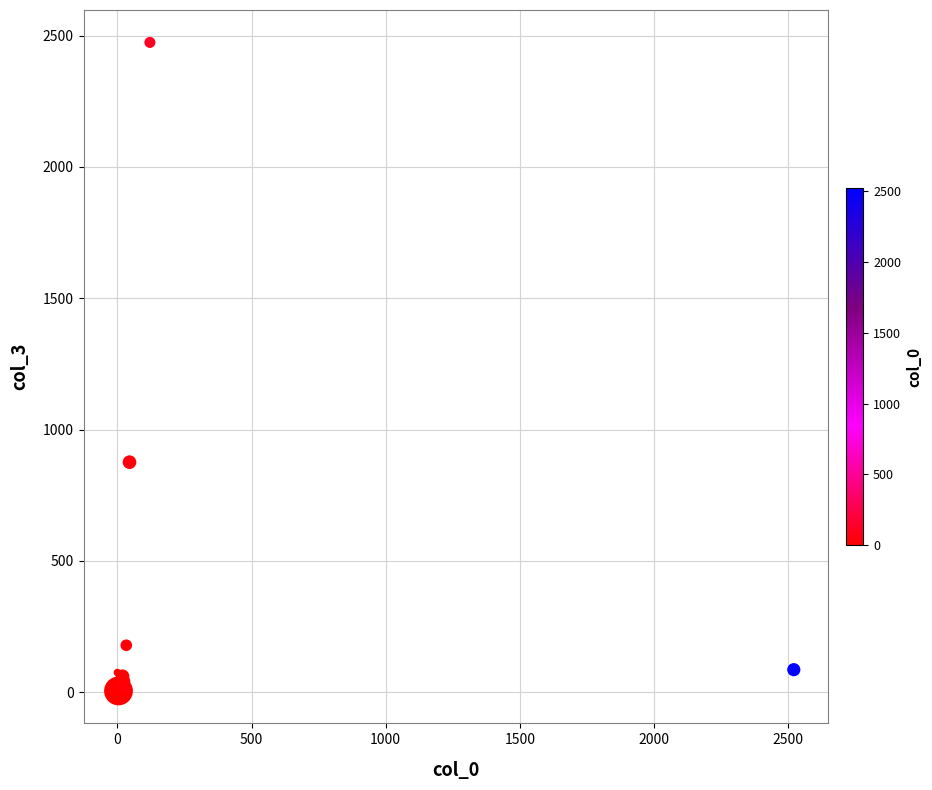

What Y value in the scatter plot is closest to 1239?

876